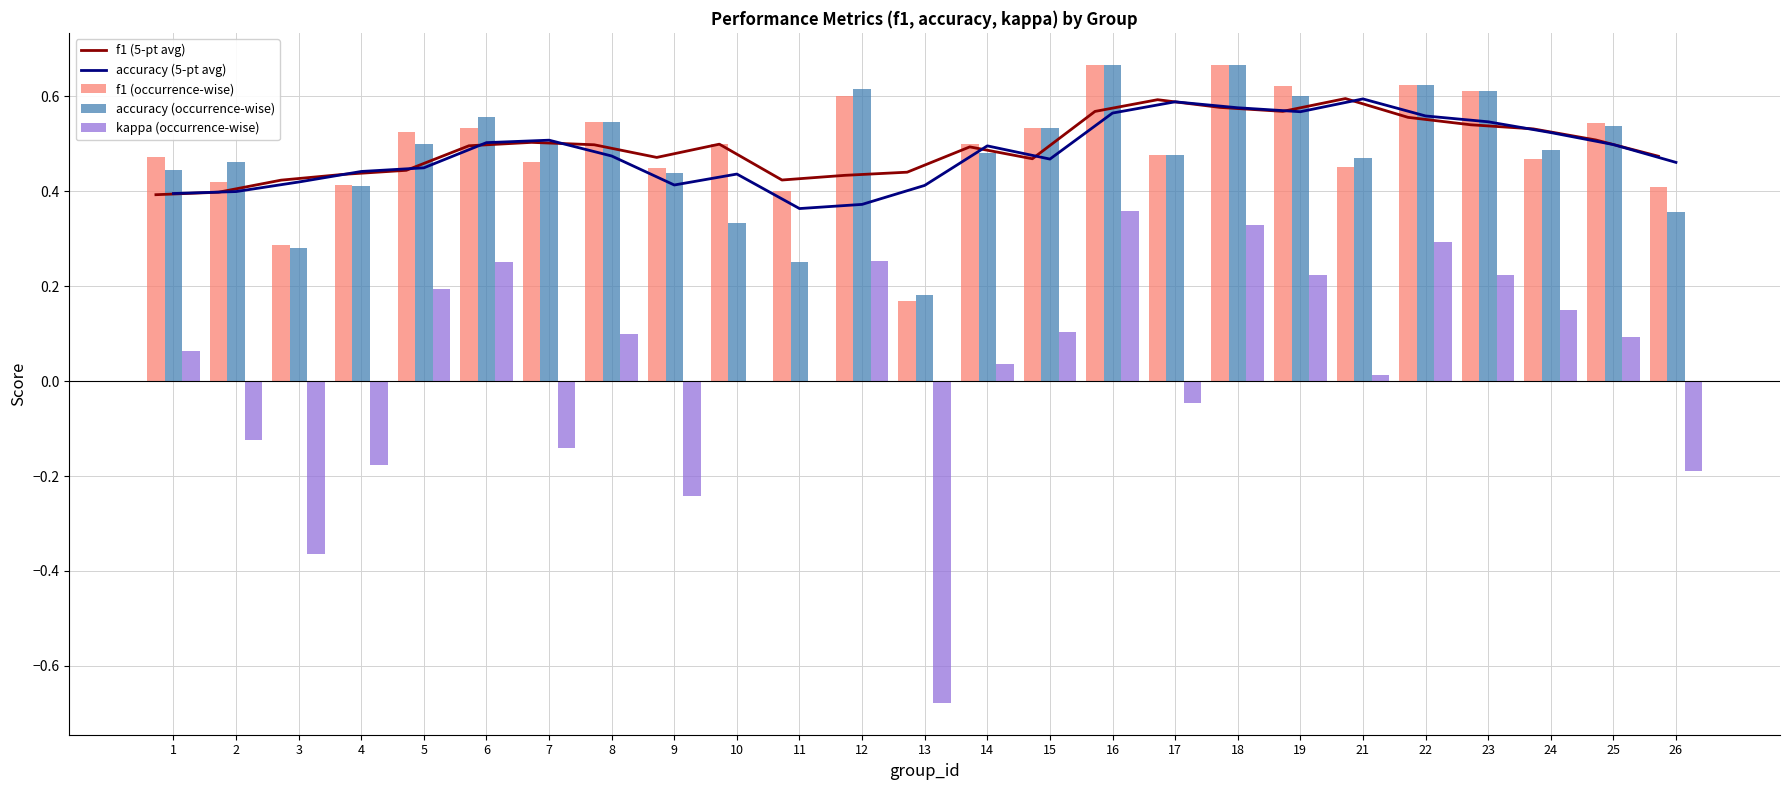

Which category has the lowest value in the f1 (5-pt avg) series?

1